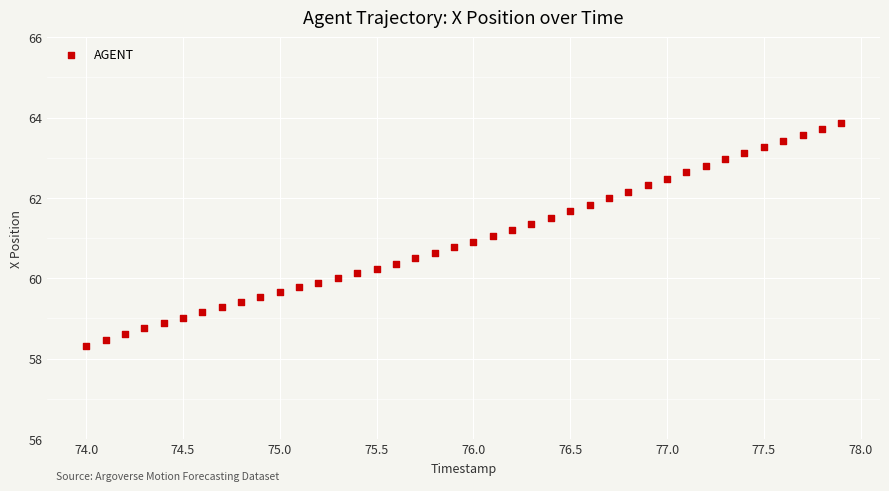

What is the range of Y values (max minus min)?

5.6